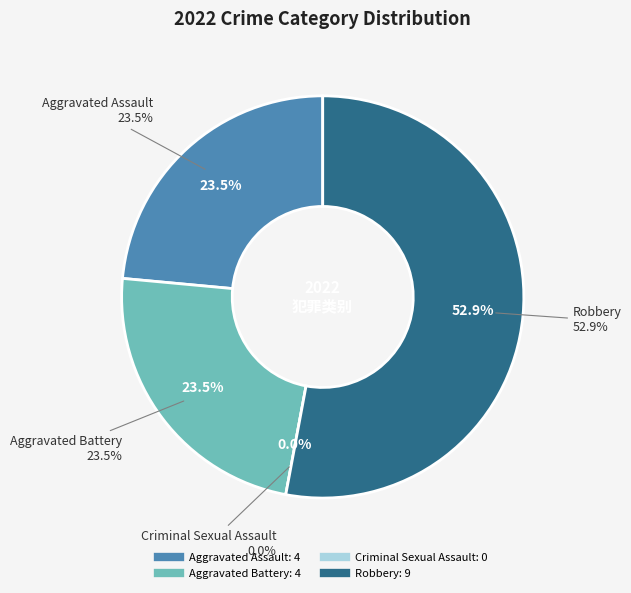

How many segments does this pie chart have?

4